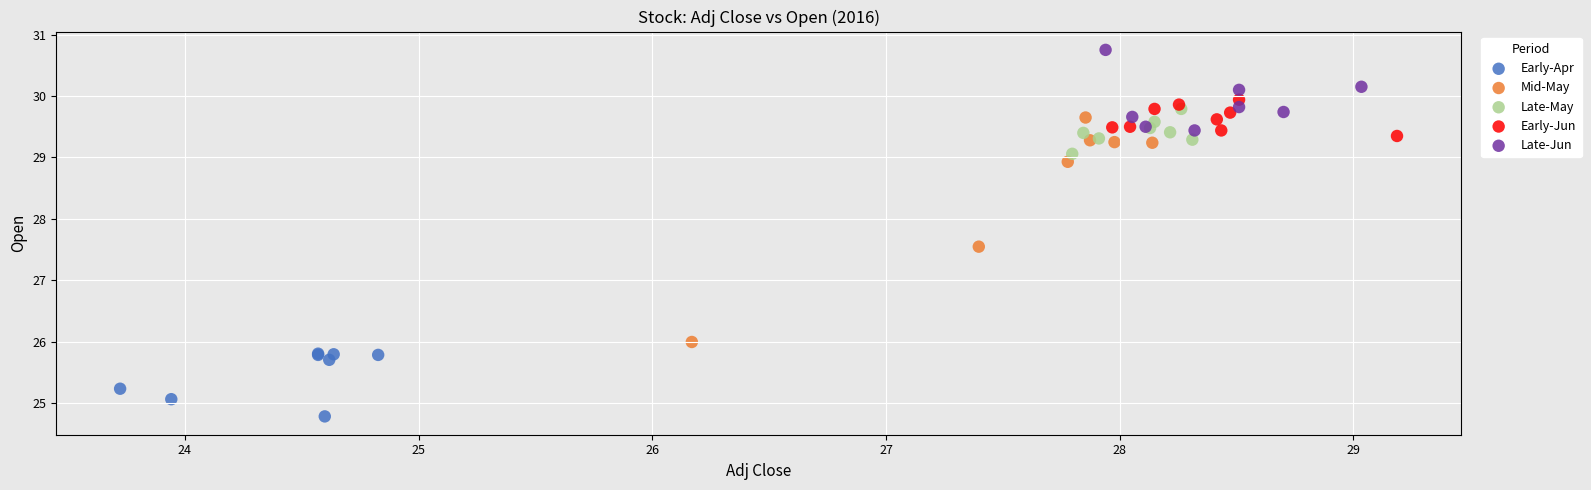

Which series contains the highest Y value?

Late-Jun